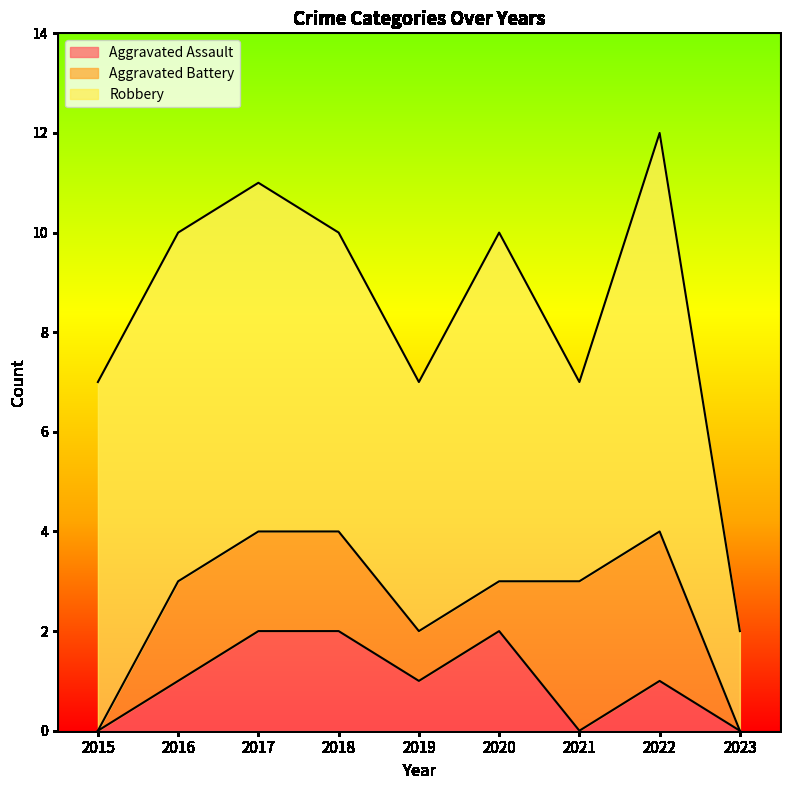

How many positive values does the Aggravated Assault series have?

6